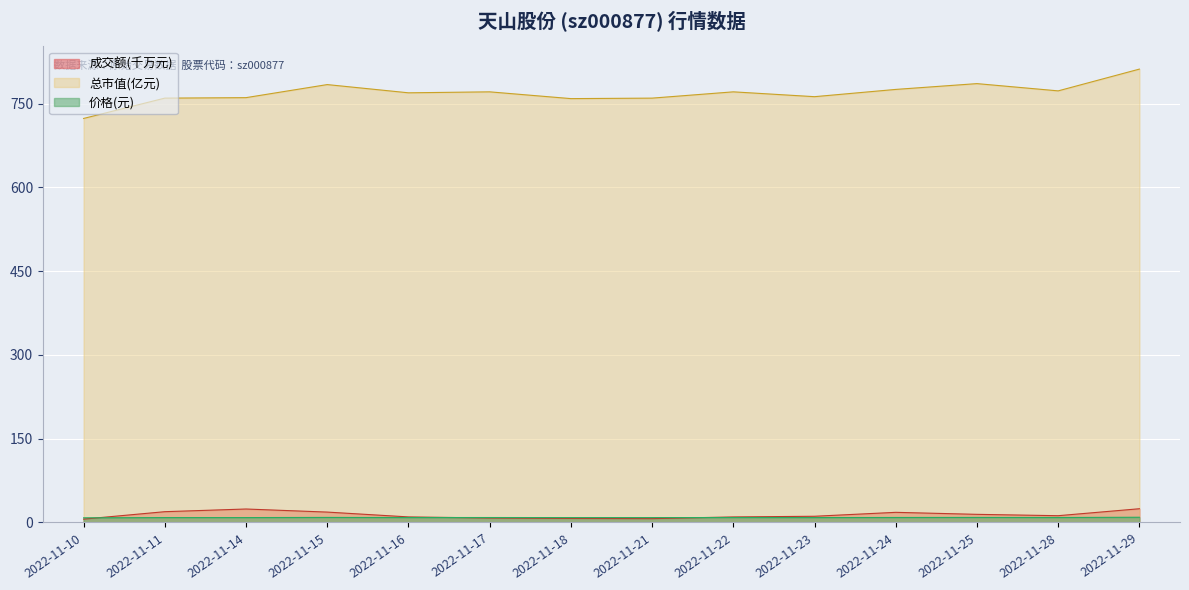

What is the minimum value for 价格?

8.3